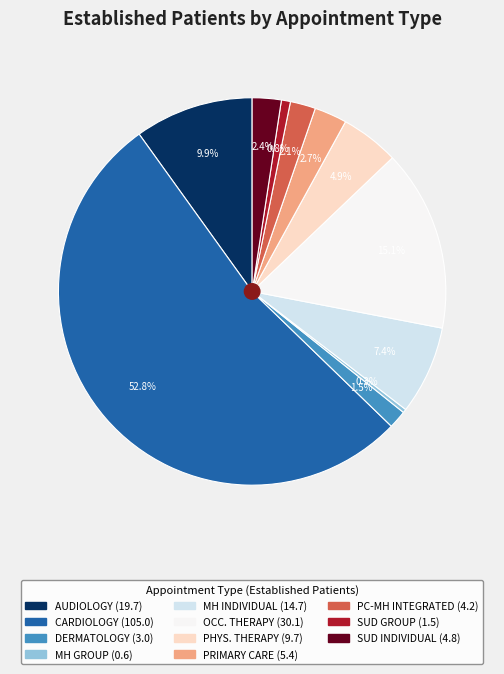

To the nearest percent, what is the difference between the largest and smallest slice percentages?

53%